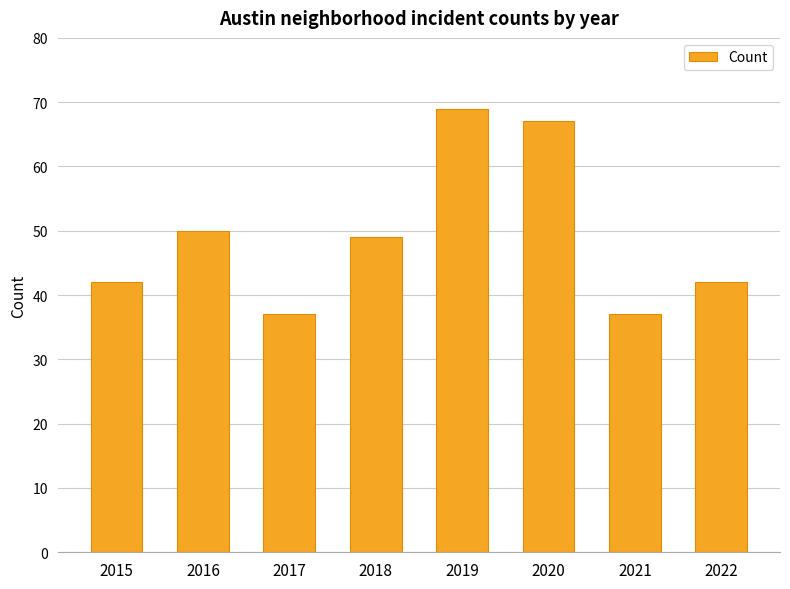

Is it true that the value at 2020 is 67?

True